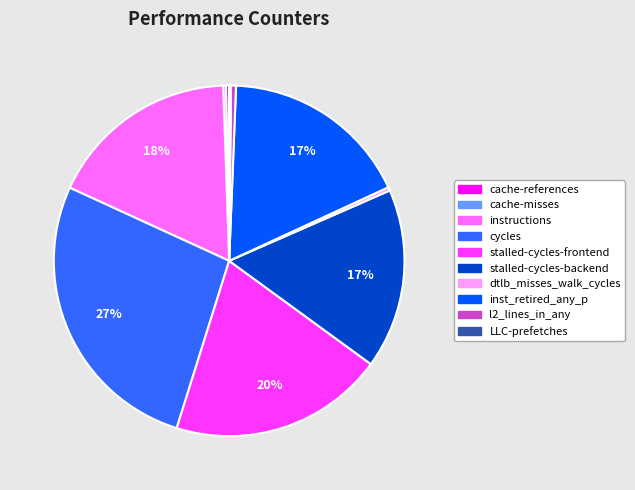

To the nearest percent, what is the difference between the stalled-cycles-frontend and stalled-cycles-backend slice percentages?

3%